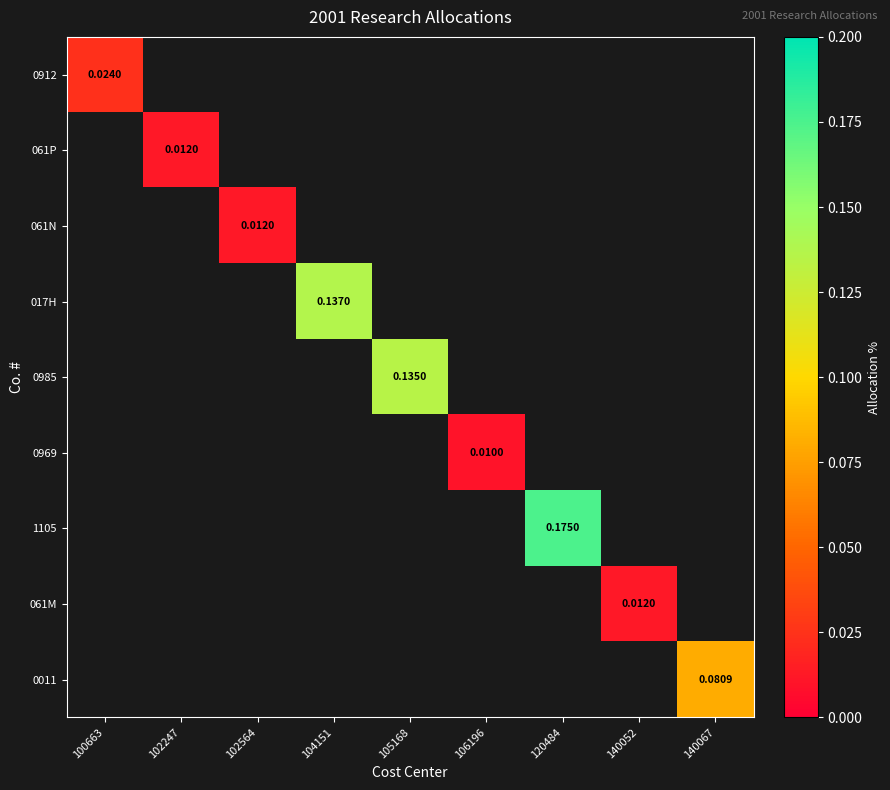

How many distinct data groups are displayed?

9